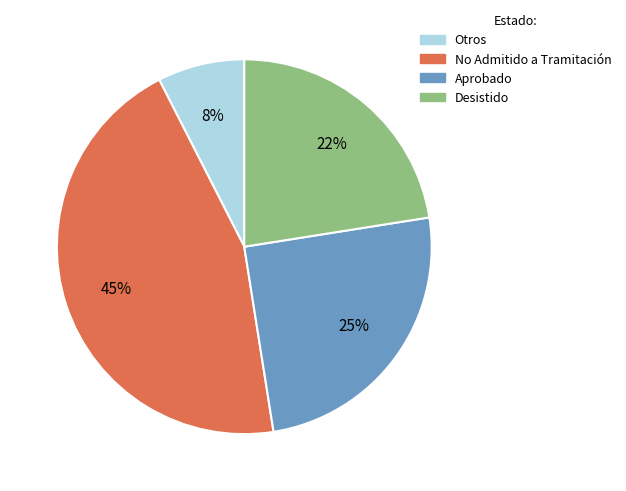

Which has a higher value, No Admitido a Tramitación or Desistido?

No Admitido a Tramitación